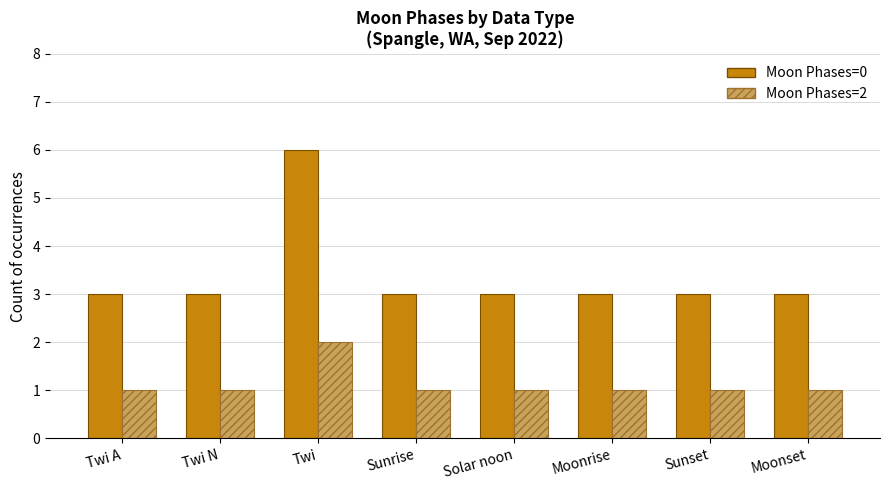

At Twi, list the series in order from largest to smallest.

Moon Phases=0, Moon Phases=2